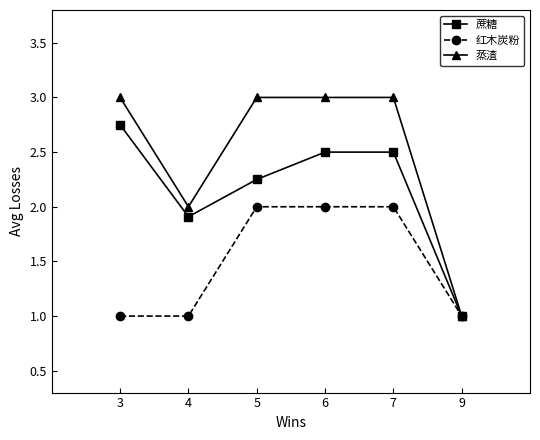

The 蒸渣 series shows 3.0 at 5. True or false?

True